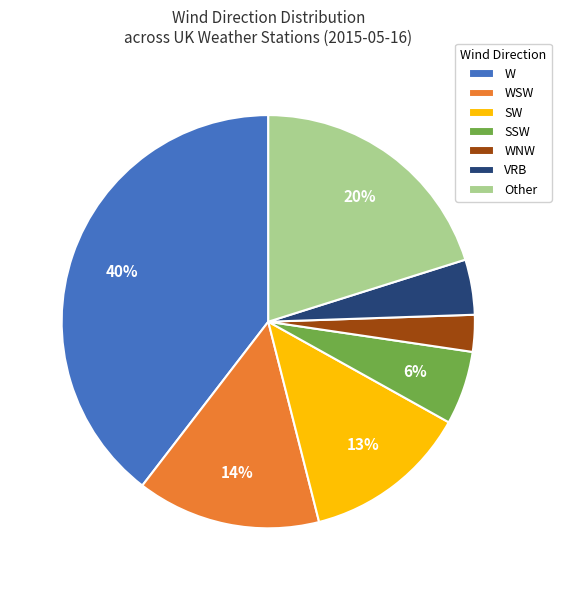

What is the largest slice in the pie chart?

W